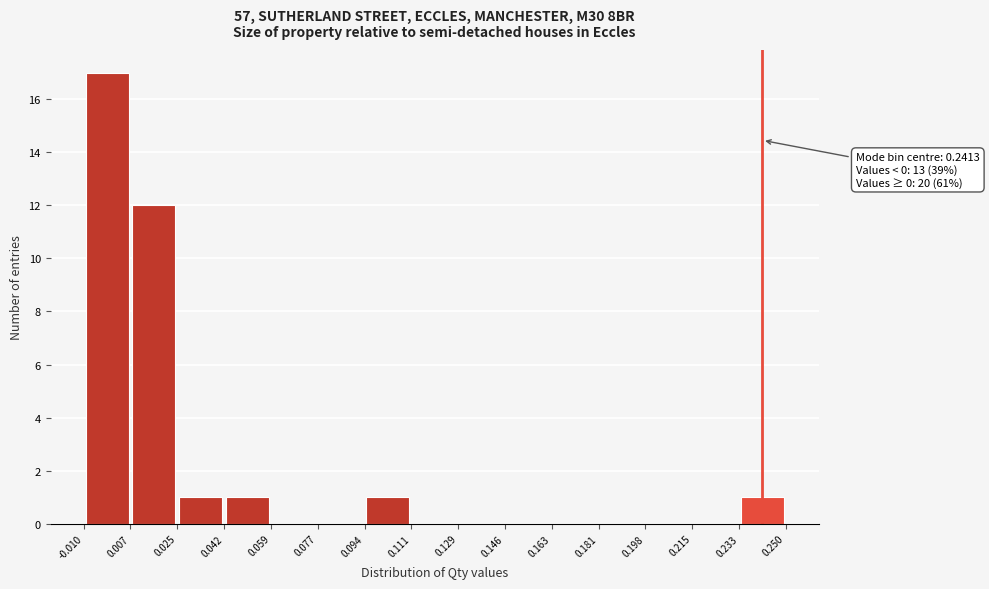

Over which range of the x-axis is the bar tallest?

-0.010 to 0.007